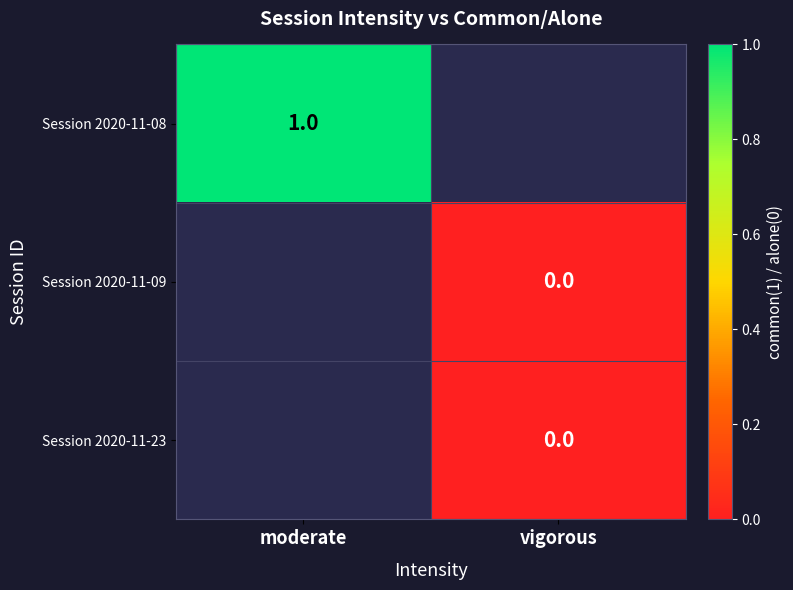

Rank the series by their average value, from highest to lowest.

Session 2020-11-08, Session 2020-11-09, Session 2020-11-23